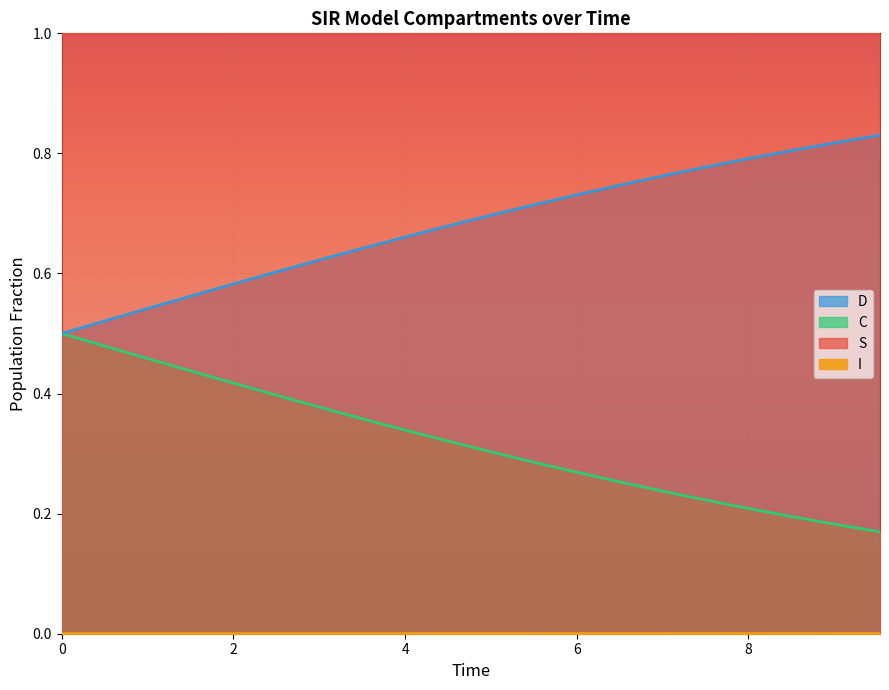

True or false: D and C cross at least once.

False